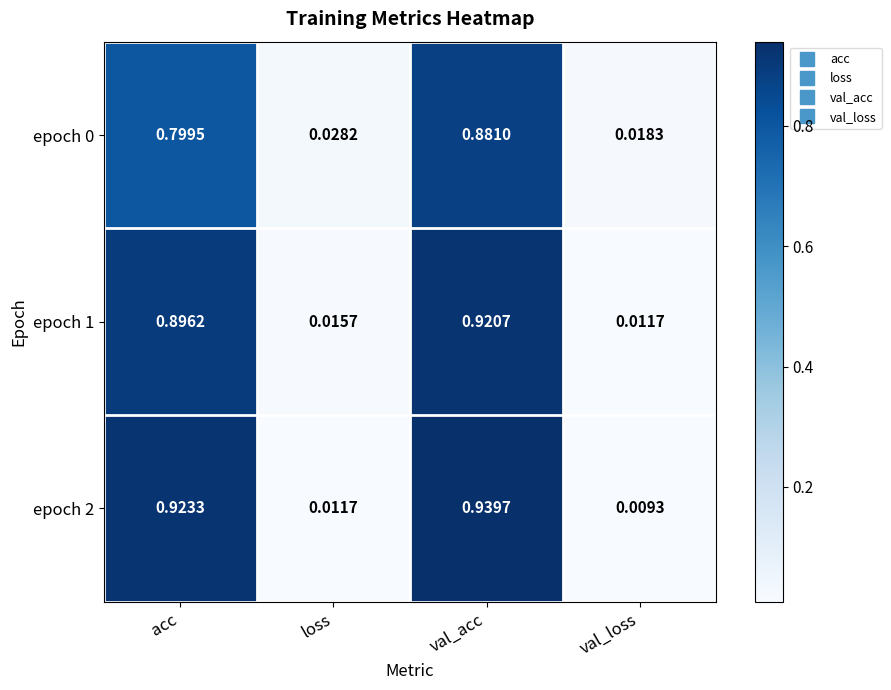

List the labels in order of epoch 1 value, largest first.

val_acc, acc, loss, val_loss